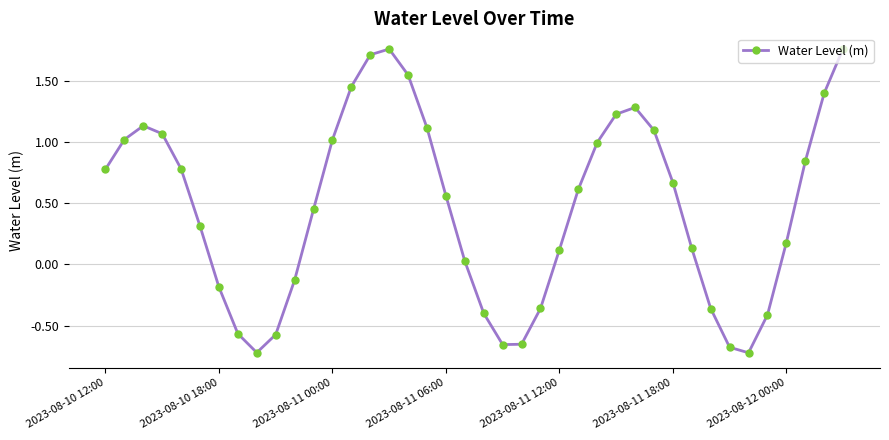

What is the sum of all values?

18.6